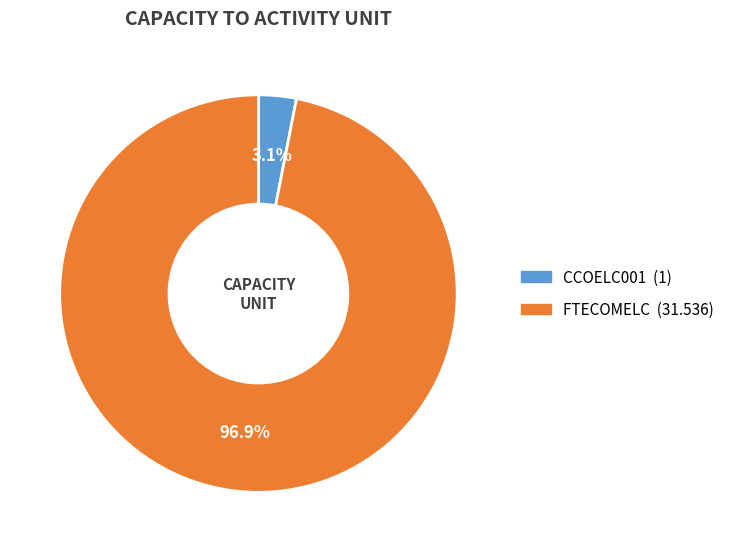

To the nearest percent, what is the difference between the FTECOMELC and CCOELC001 slice percentages?

94%